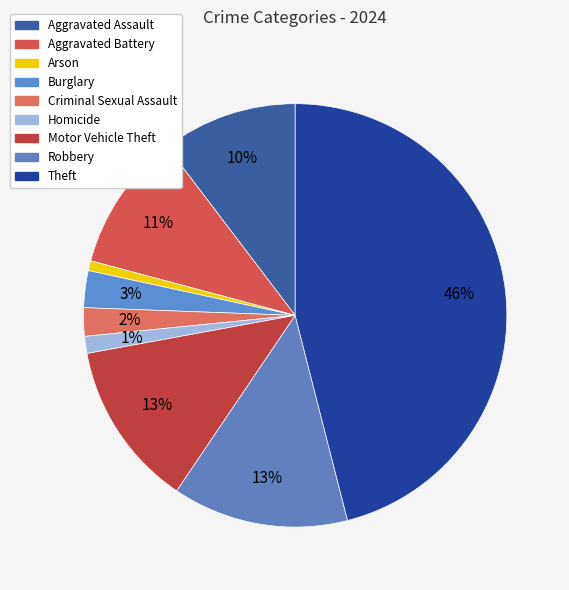

What is the ratio of the value at Homicide to the value at Criminal Sexual Assault?

0.6